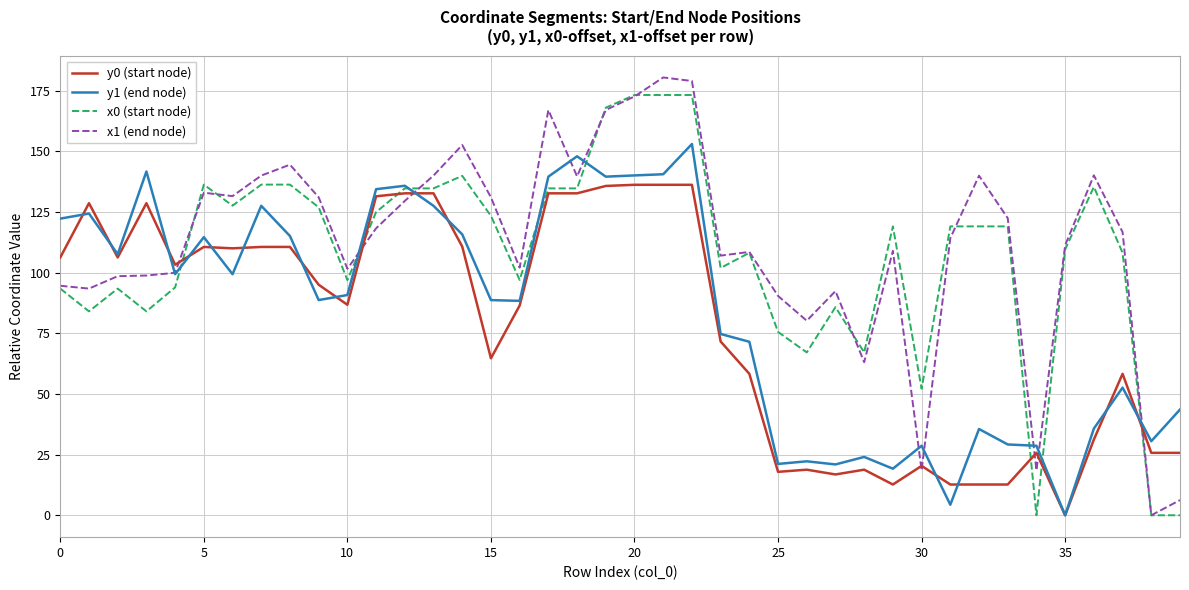

What is the greatest value displayed?

180.5